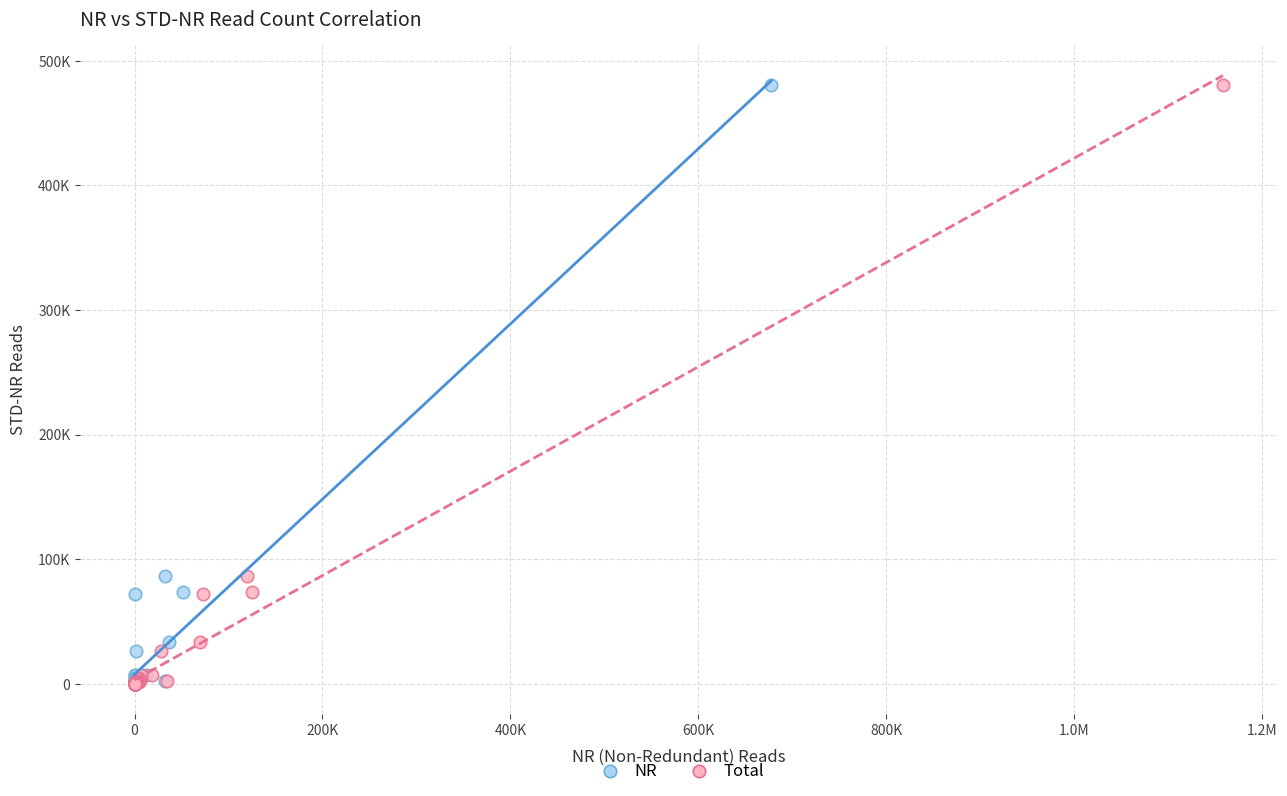

What are all the series names shown in the legend?

NR, Total